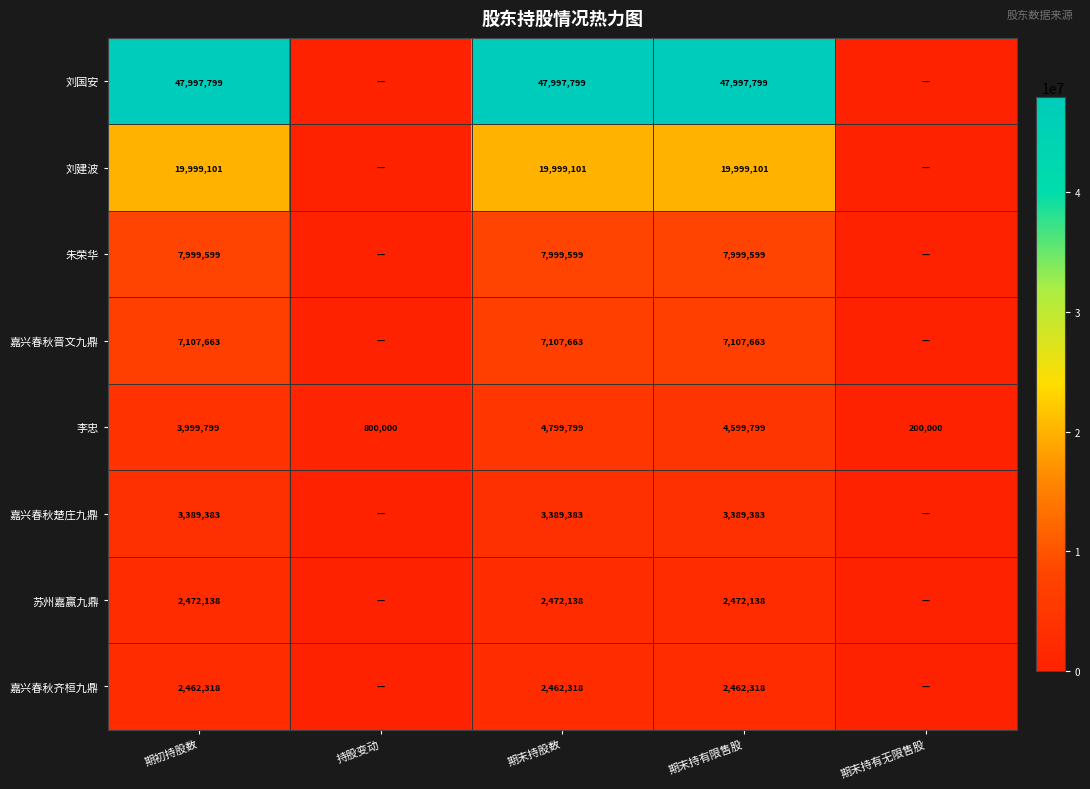

What is the difference between the highest and lowest values at 期初持股数?

45535481